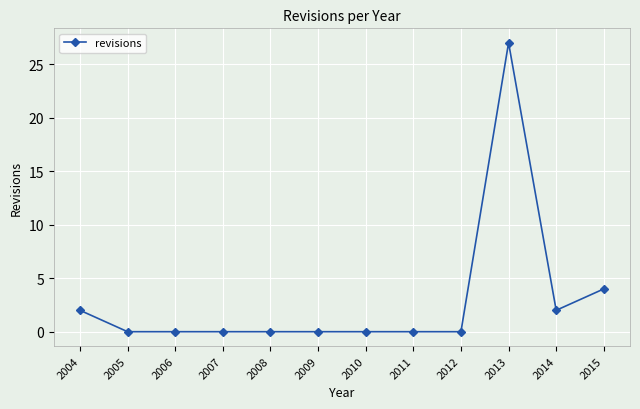

Is this an area chart (filled region under the line)?

No